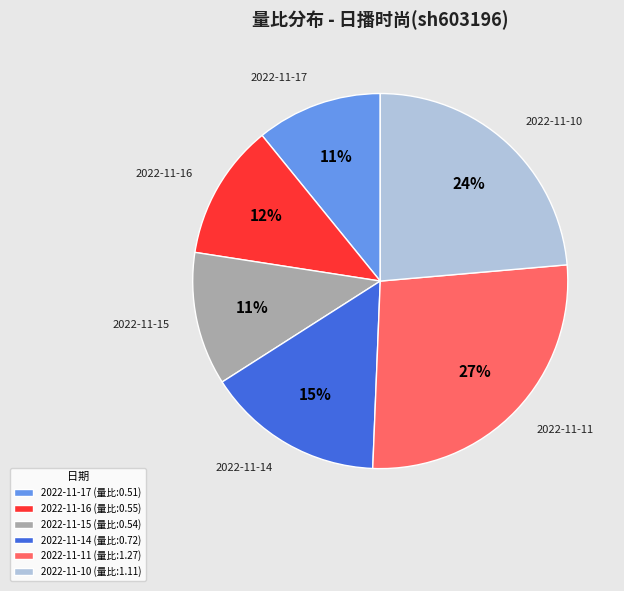

Do 2022-11-17 and 2022-11-16 together represent more than half of the pie?

No